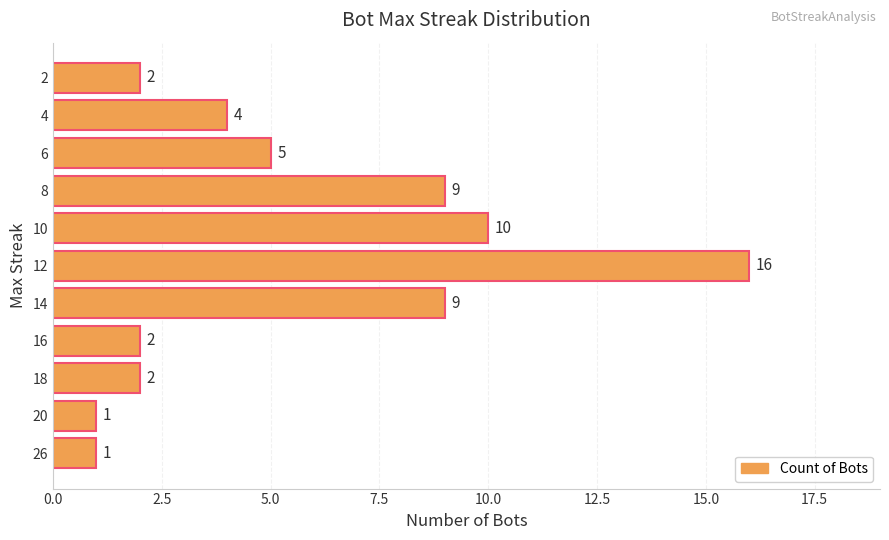

What is the average value?

6